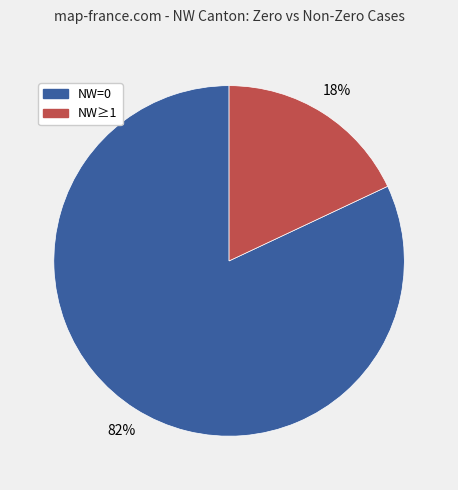

Is there any slice that represents more than half of the pie?

Yes